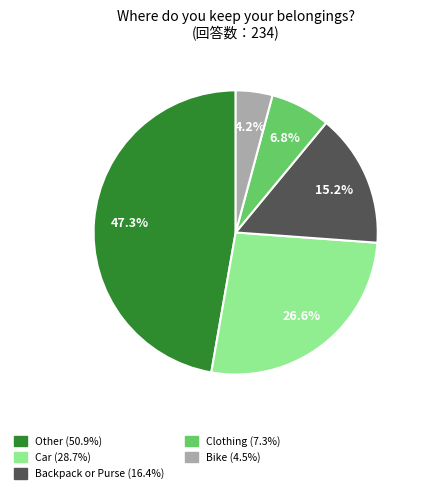

Does Other account for over 50% of the chart?

No